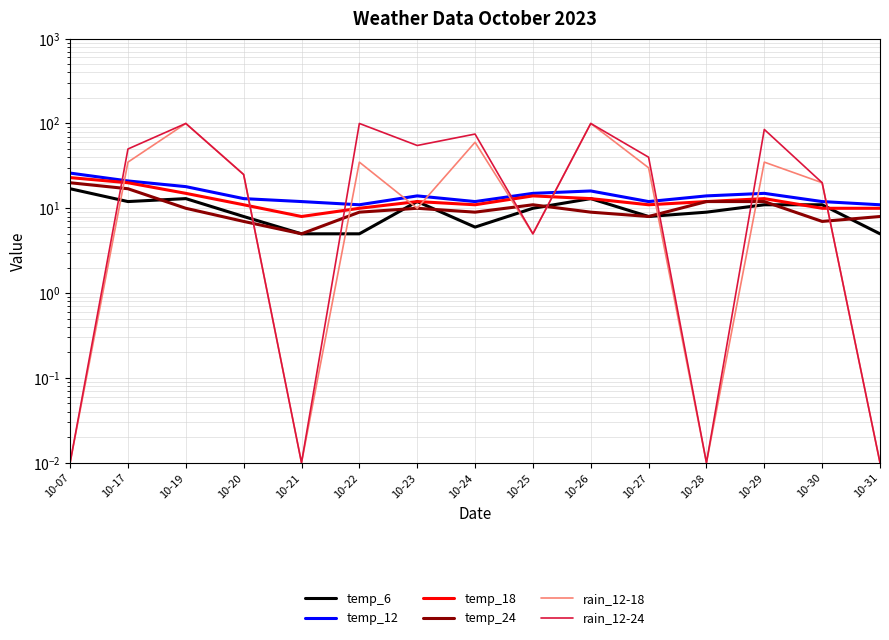

How many data points in rain_12-18 are above 25?

7